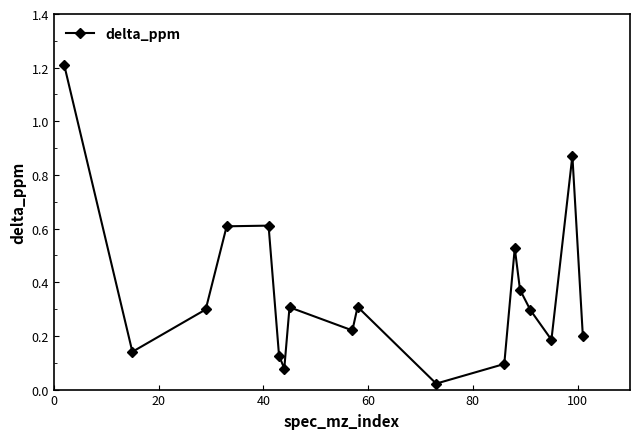

How many interior local valleys (lower than both neighbors) does the data have?

5